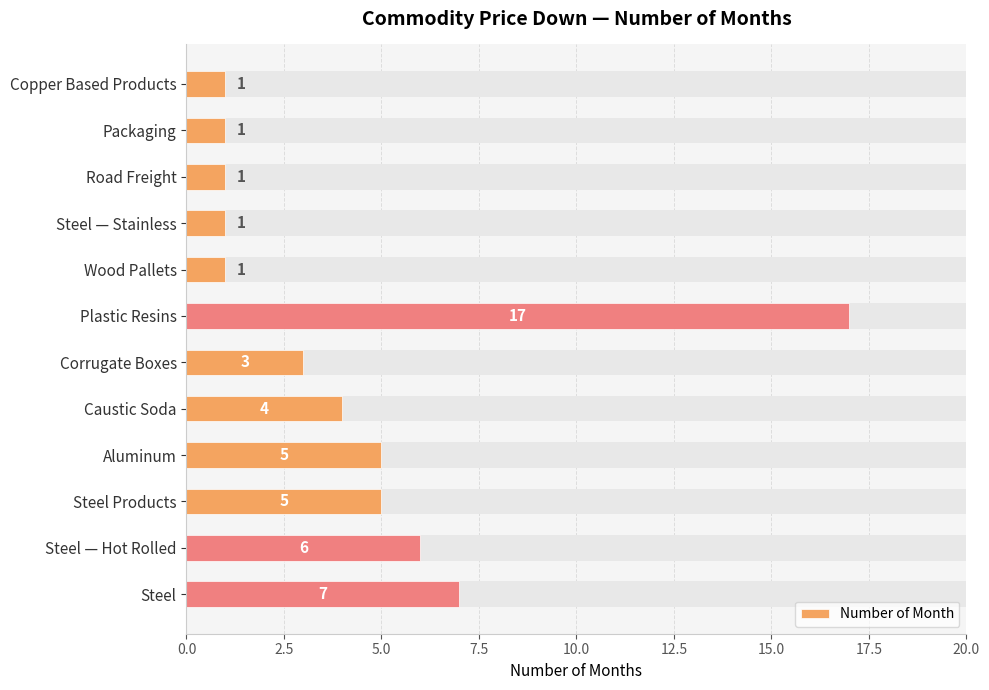

Is it true that the value at Road Freight is 1?

False